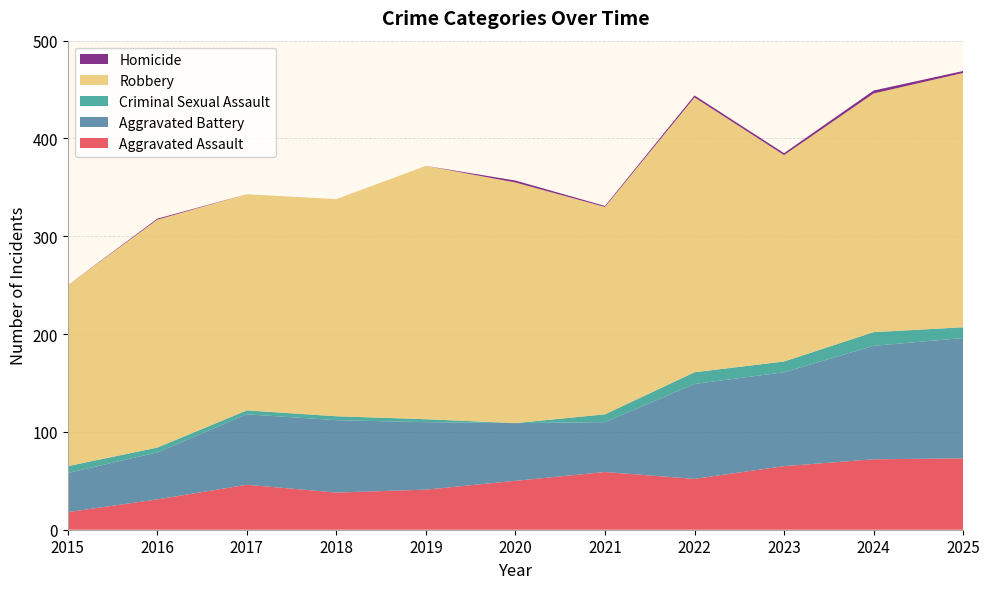

Reading left to right, what are all the values shown in this chart?

Aggravated Assault: 2015=18	2016=31	2017=46	2018=38	2019=41	2020=50	2021=59	2022=52	2023=65	2024=72	2025=73
Aggravated Battery: 2015=40	2016=48	2017=72	2018=74	2019=69	2020=59	2021=51	2022=97	2023=96	2024=116	2025=123
Criminal Sexual Assault: 2015=7	2016=5	2017=4	2018=4	2019=3	2020=0	2021=8	2022=12	2023=11	2024=14	2025=11
Robbery: 2015=185	2016=233	2017=221	2018=222	2019=259	2020=246	2021=212	2022=281	2023=211	2024=244	2025=260
Homicide: 2015=0	2016=1	2017=0	2018=0	2019=0	2020=2	2021=1	2022=2	2023=2	2024=3	2025=2